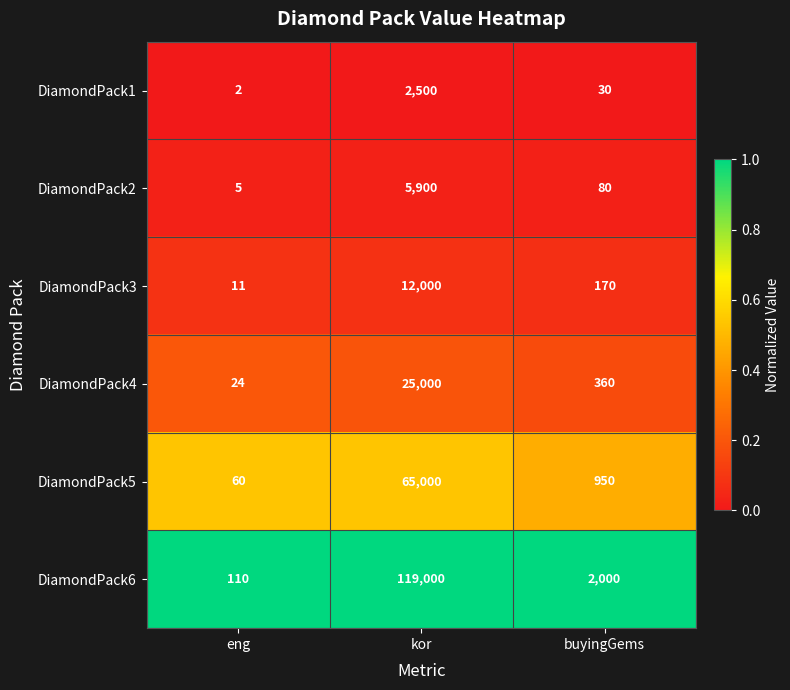

Which series changed the most between eng and buyingGems?

DiamondPack6